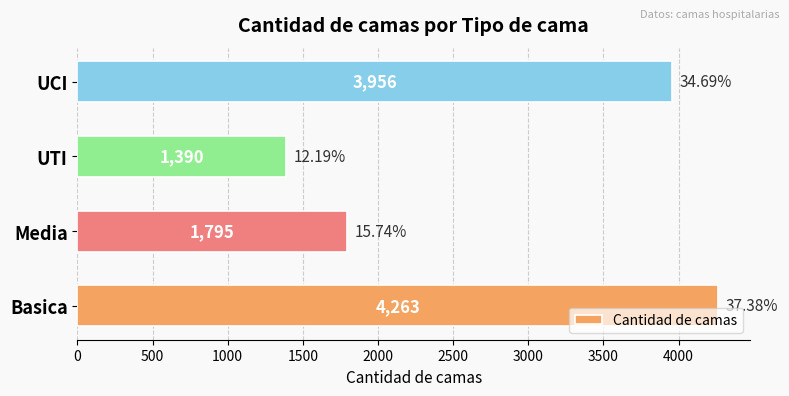

What is the ratio of the value at Media to the value at UCI?

0.5